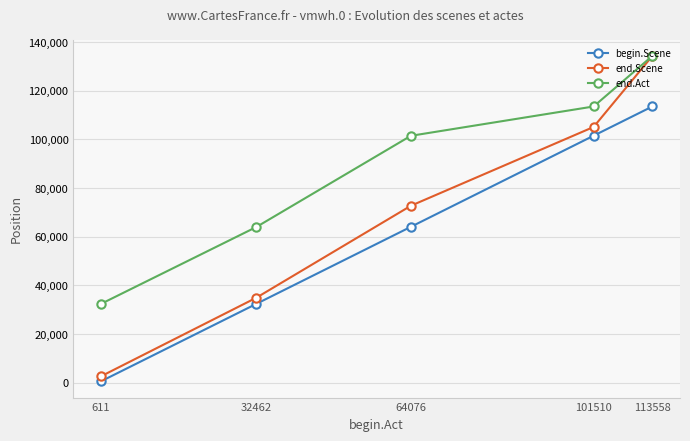

True or false: end.Scene and begin.Scene intersect in this chart.

False